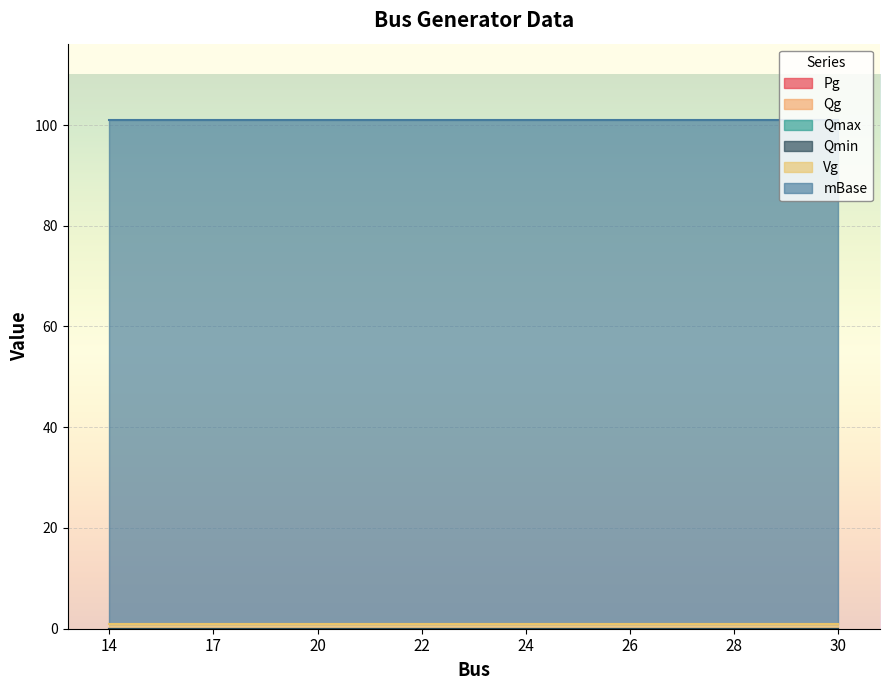

What is the sum of the mBase values at 26 and 22?

200